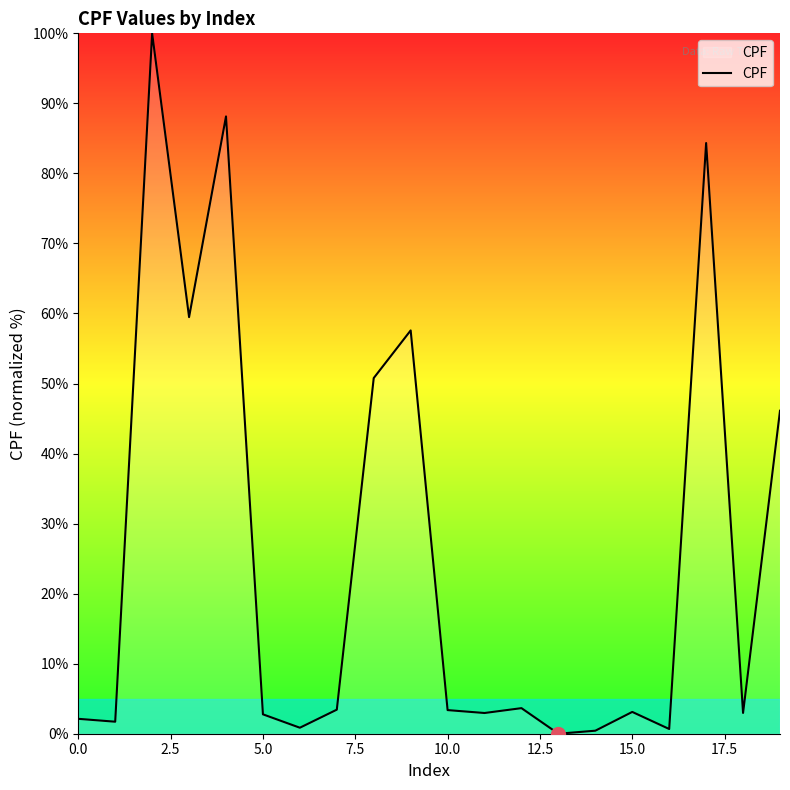

What is the difference between the maximum and minimum values?

100.0